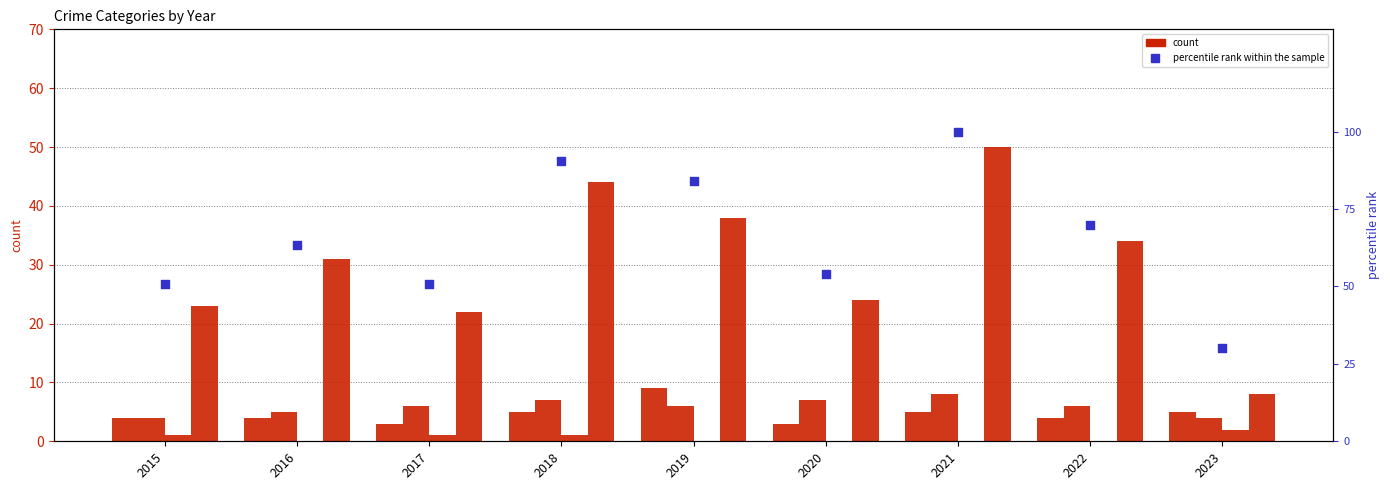

Which series reaches the maximum Y coordinate?

percentile rank within the sample